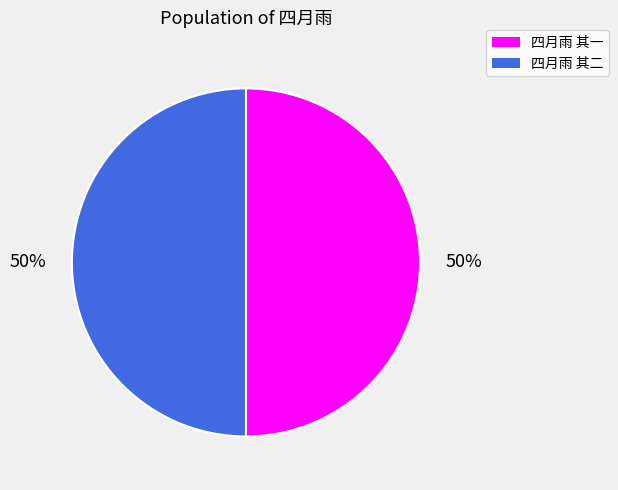

To the nearest percent, what is the combined percentage of 四月雨 其二 and 四月雨 其一?

100%